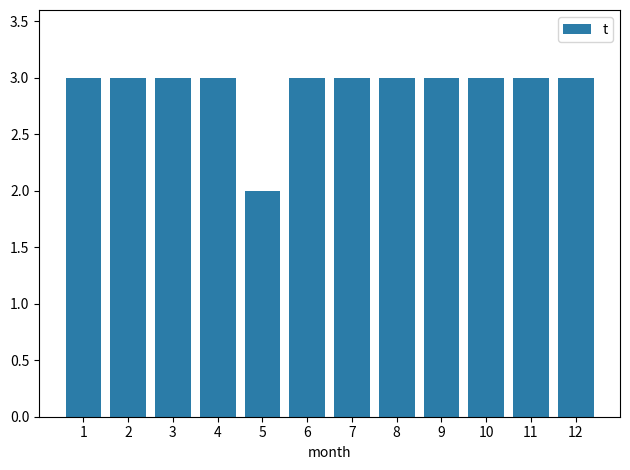

Which label corresponds to the smallest value in the chart?

5